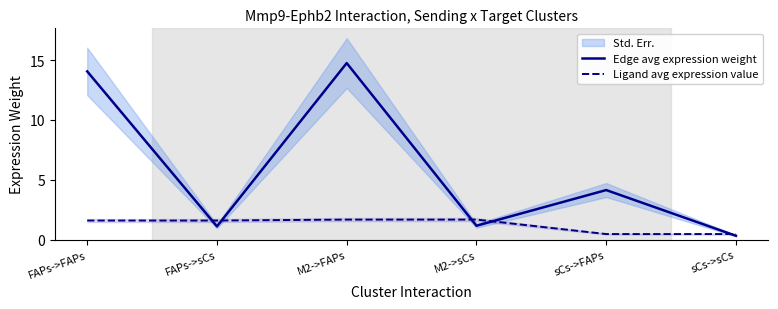

What is the average value of the Ligand avg expression value series?

1.3